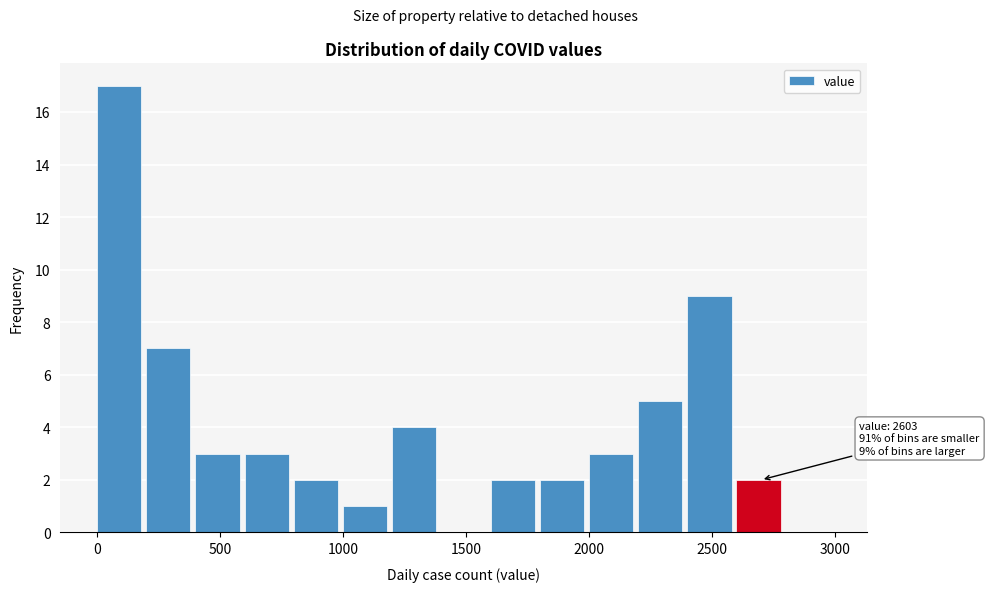

Which range on the x-axis has the tallest bar?

0 to 200